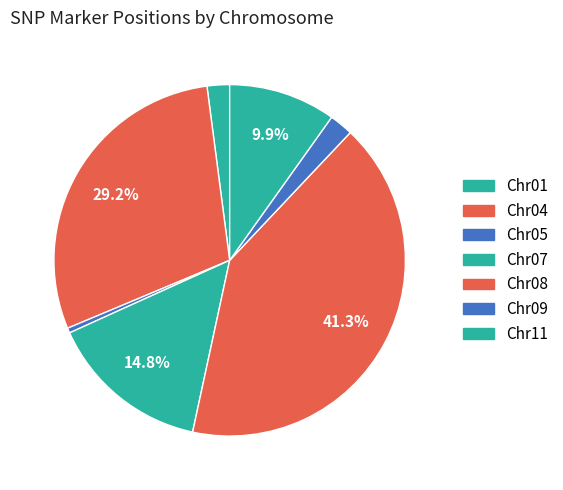

How many slices are in this pie chart?

7